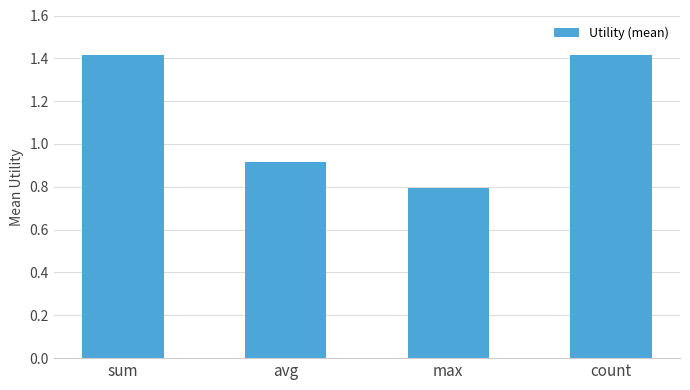

Which label corresponds to the smallest value in the chart?

max